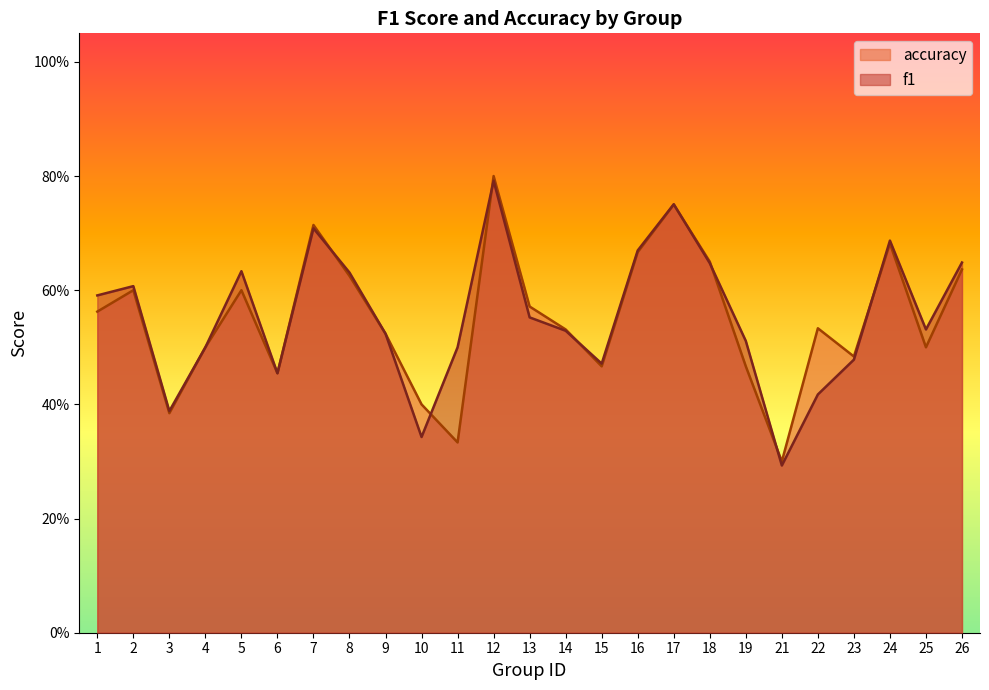

The f1 series shows 0.6 at 3. True or false?

False